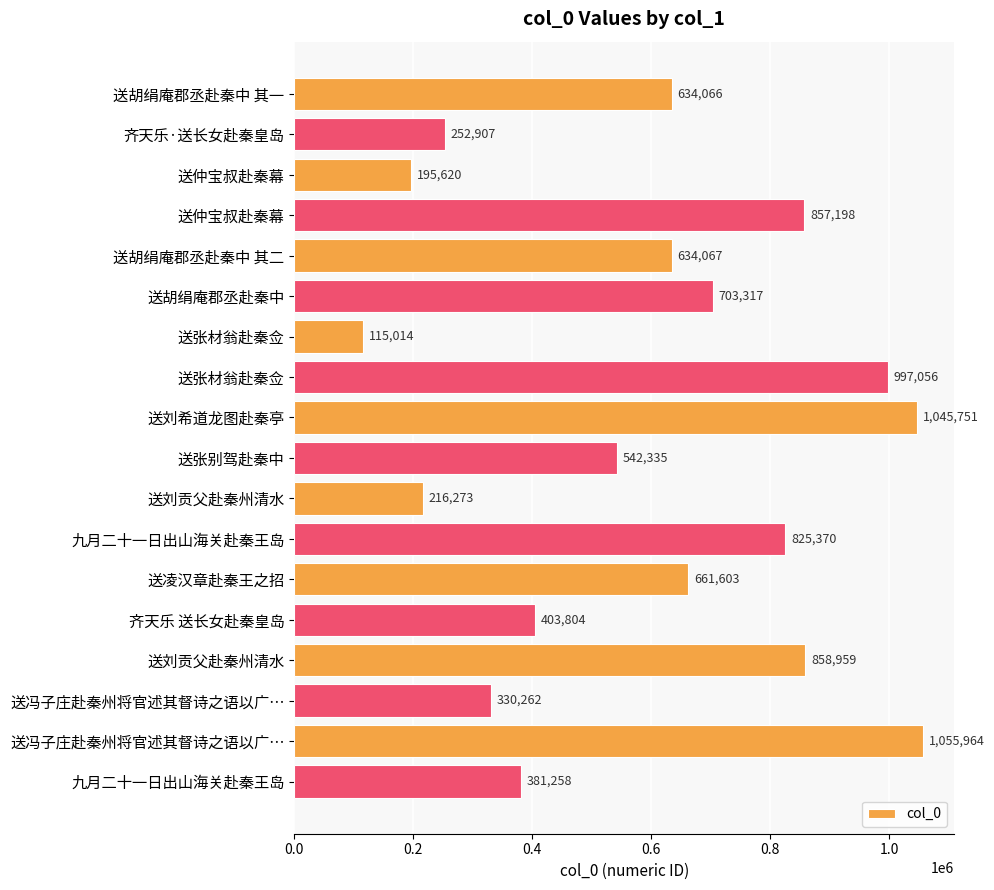

How many data points are less than 634067?

9